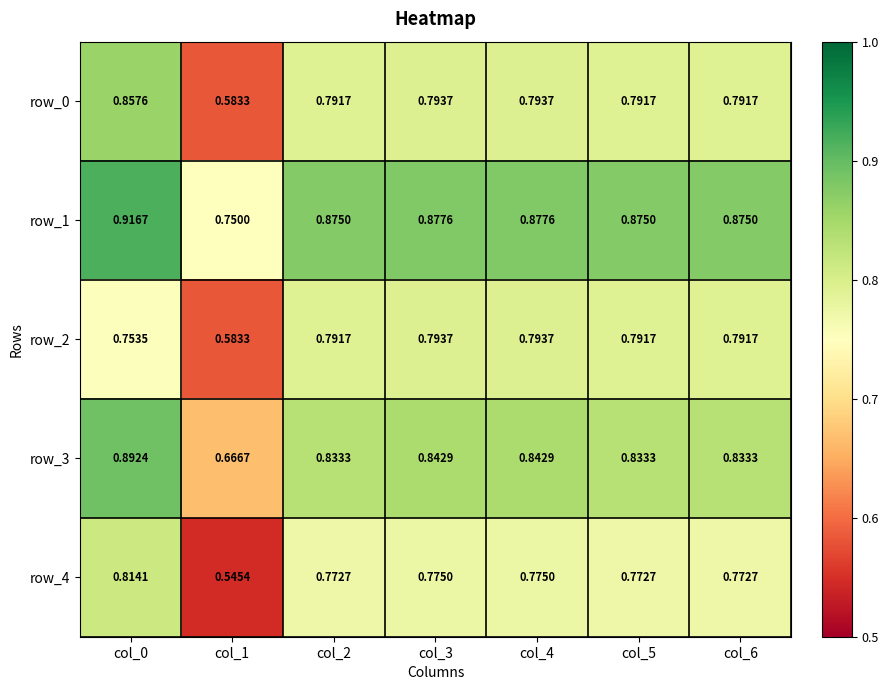

Is the value of row_4 at col_0 greater than the value of row_2 at col_4?

Yes